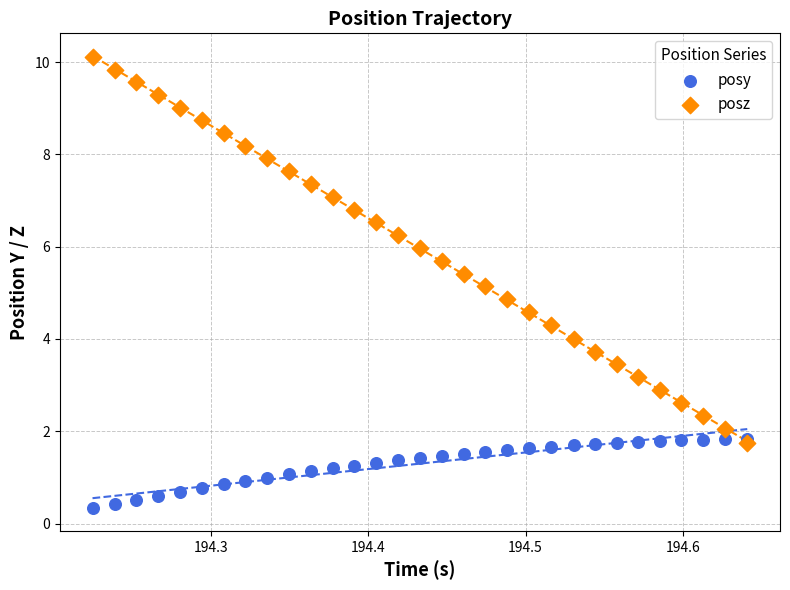

Which series contains the lowest Y value?

posy